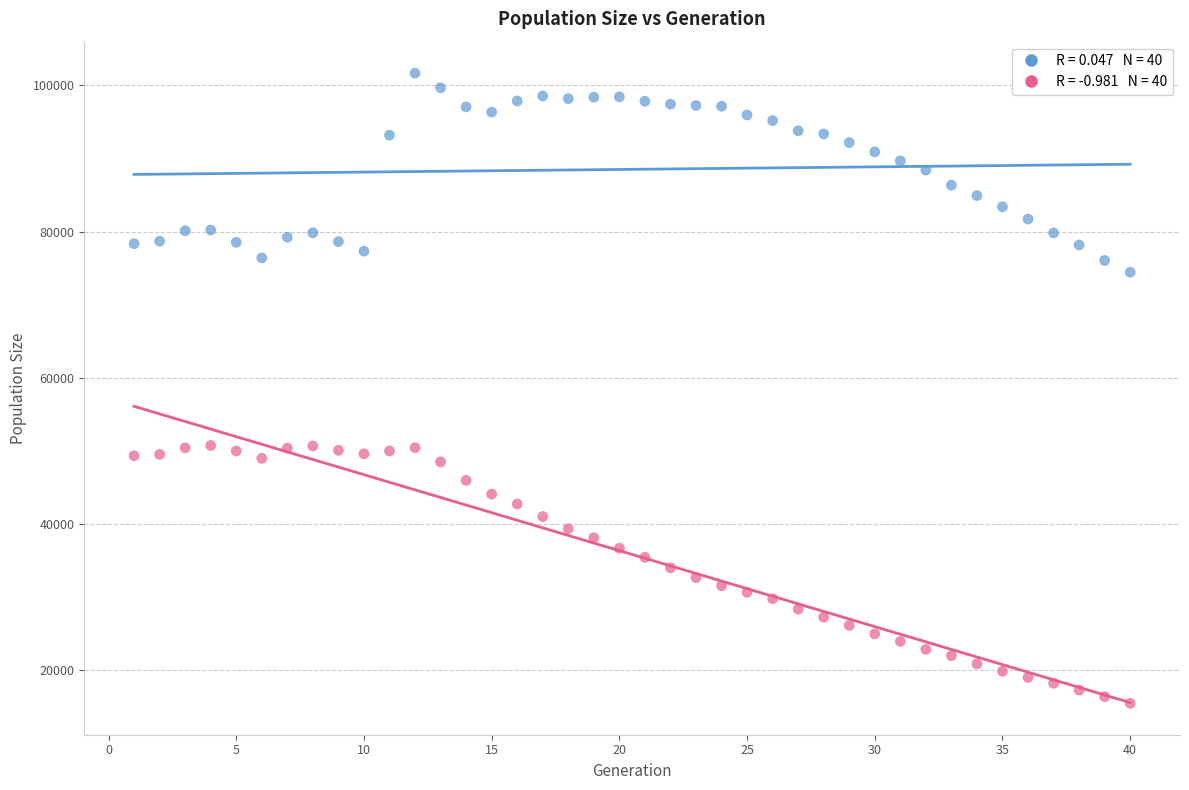

Across all data points, what is the range of Y values (max minus min)?

86175